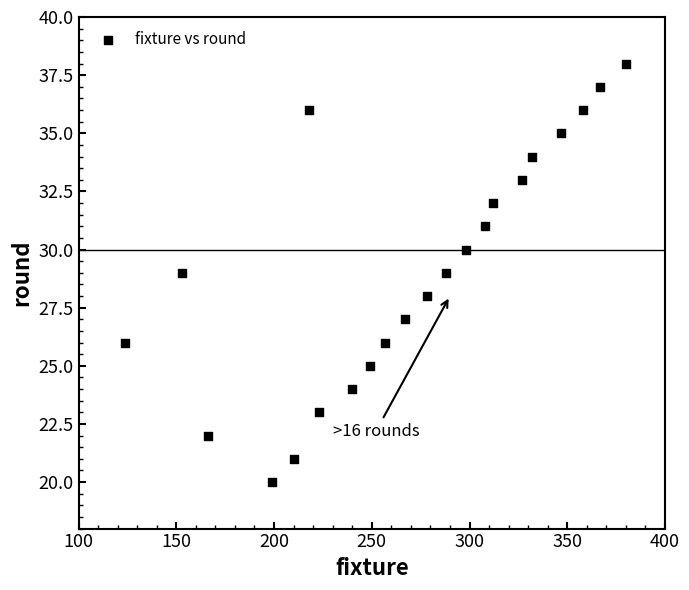

What is the range of X values (max minus min)?

256